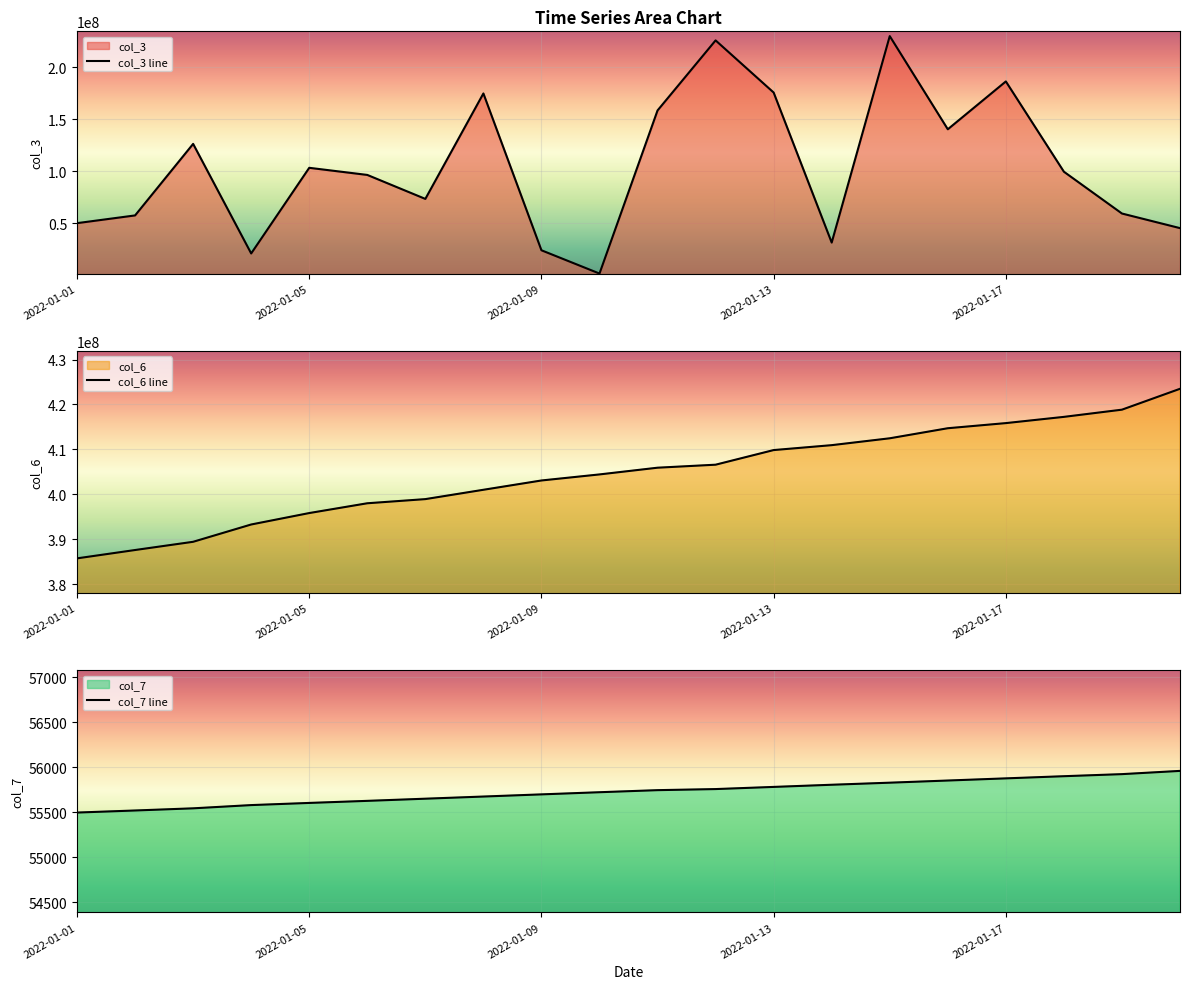

At which label does col_6 line reach its minimum?

2022-01-01